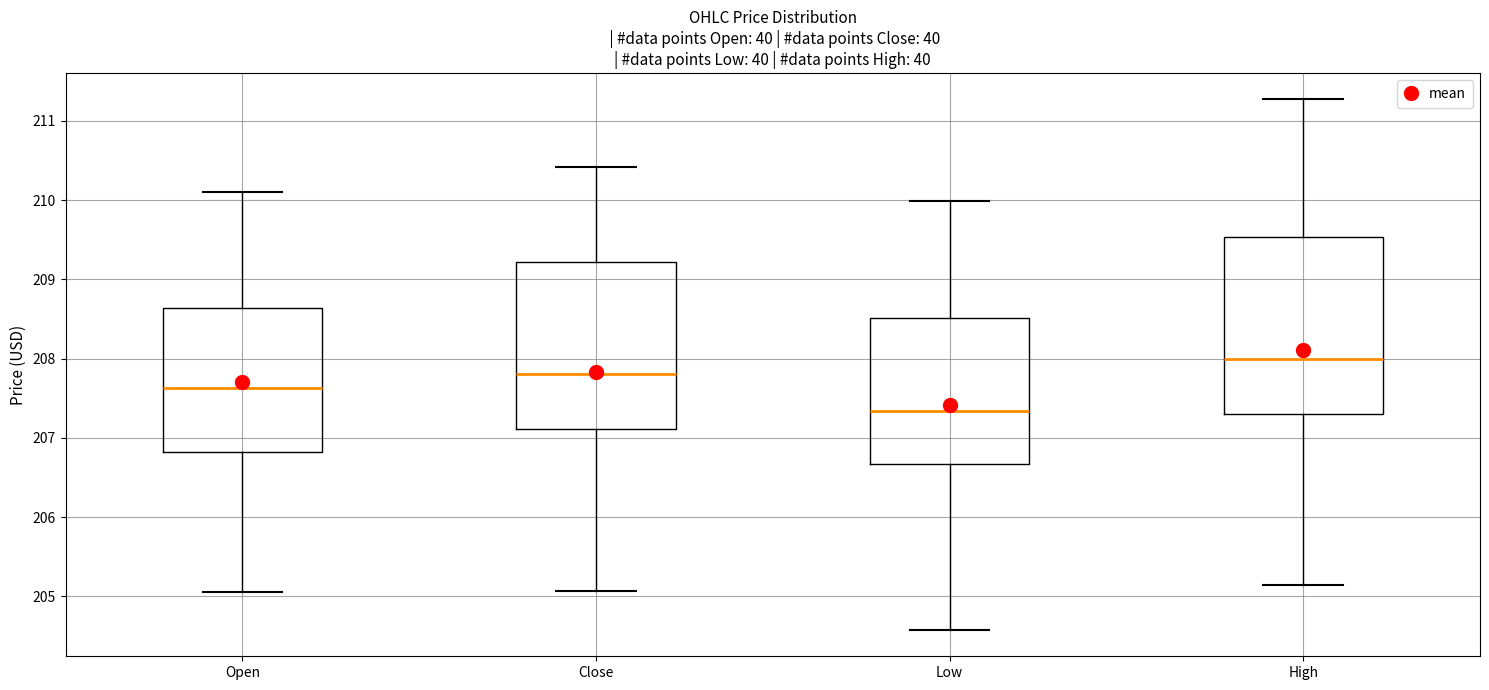

Reading left to right, transcribe this box plot: for each box, give where its median line is, the range the box spans, and where its two whiskers end, as read against the y-axis. The values are not printed on the chart, so give them approximately, as read against the axis.

Open: median 207.6, box 206.8 to 208.6, whiskers 205.1 to 210.1
Close: median 207.8, box 207.1 to 209.2, whiskers 205.1 to 210.4
Low: median 207.3, box 206.7 to 208.5, whiskers 204.6 to 210.0
High: median 208.0, box 207.3 to 209.5, whiskers 205.1 to 211.3